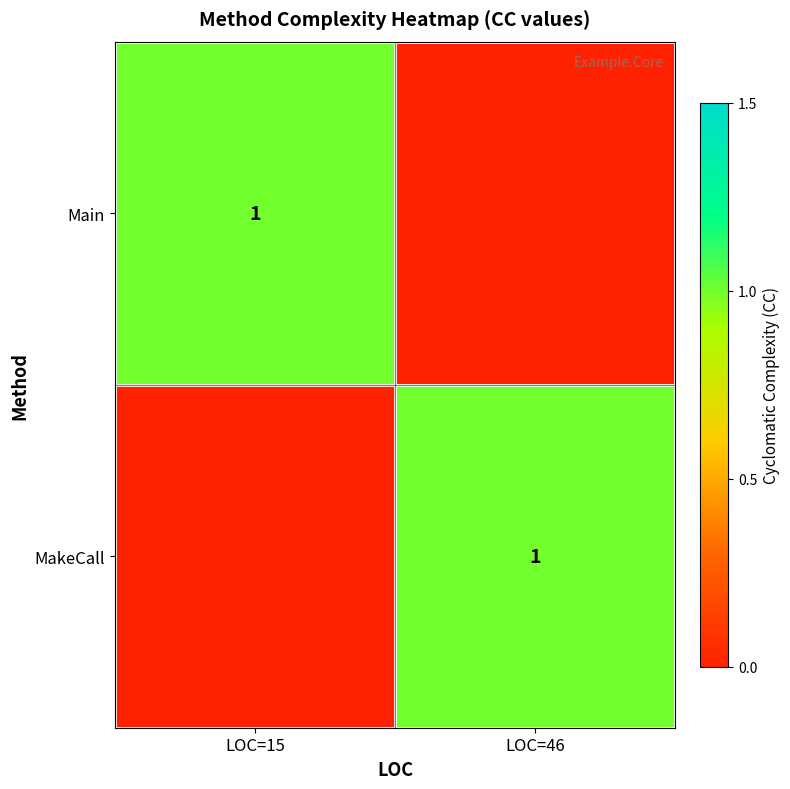

What is the spread (max minus min) of values at LOC=46?

1